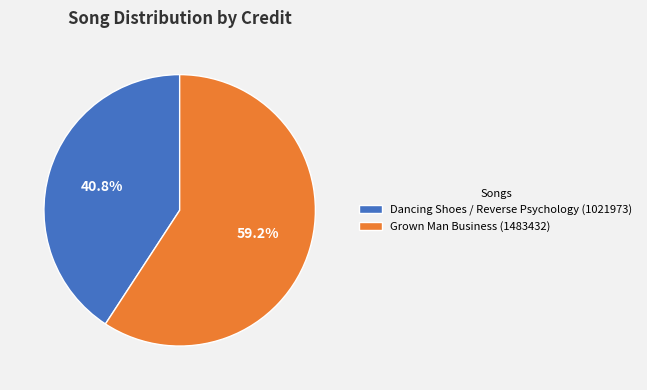

What is the majority slice?

Grown Man Business (1483432)